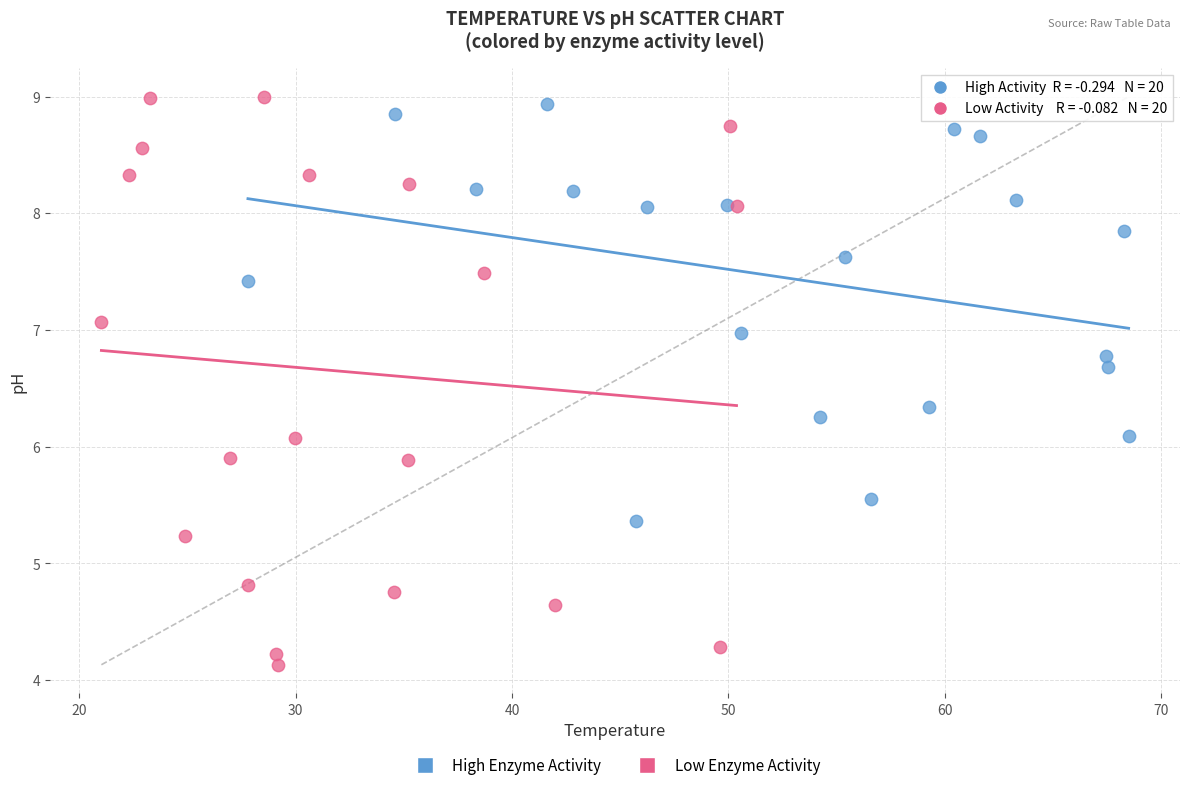

Which series contains the lowest Y value?

Low Enzyme Activity